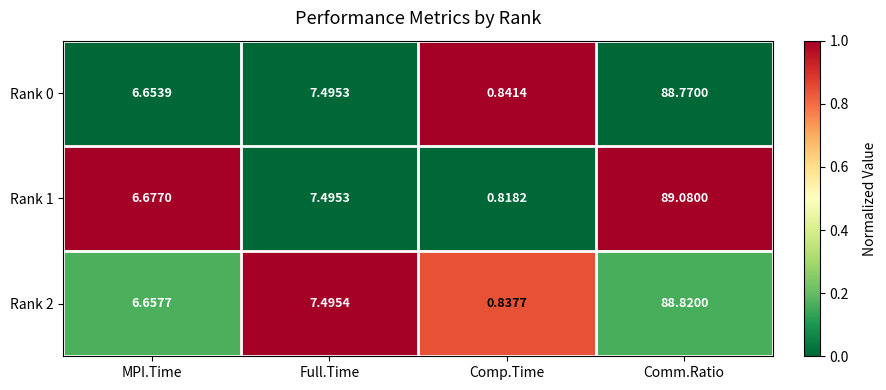

Is the value of Rank 0 at Comp.Time greater than the value of Rank 2 at Full.Time?

No